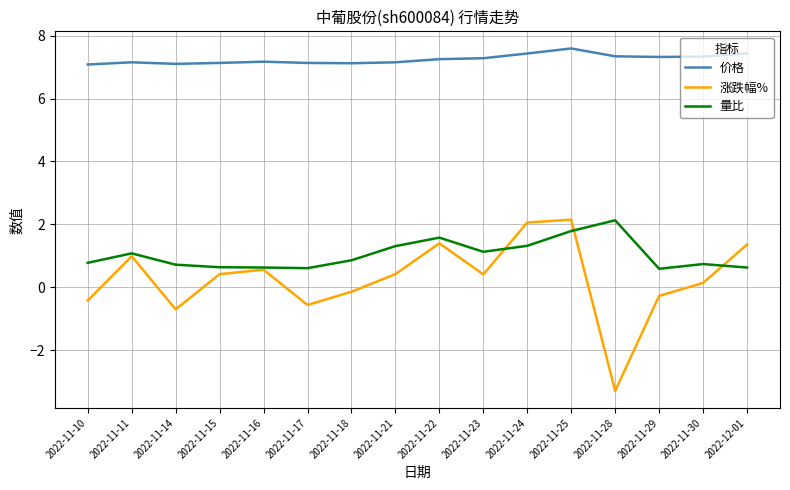

The value of 量比 at 2022-11-14 is 0.7. True or false?

True